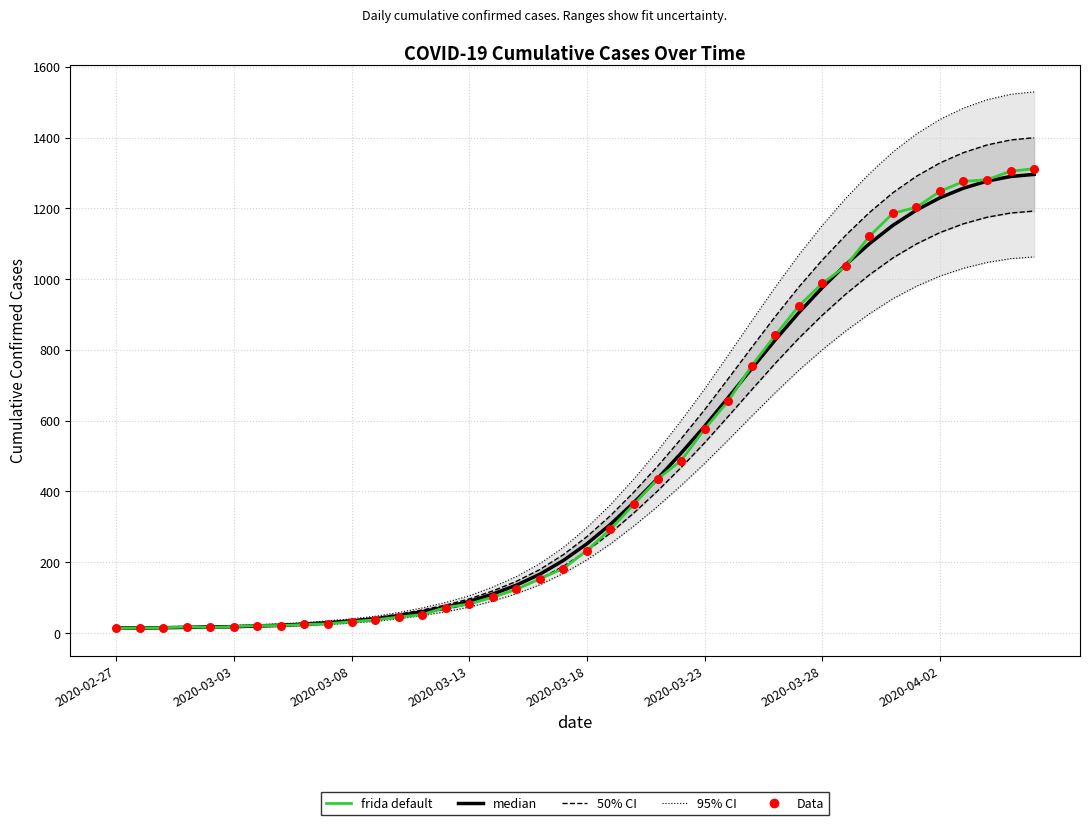

At which category is the sum across all series the highest?

39